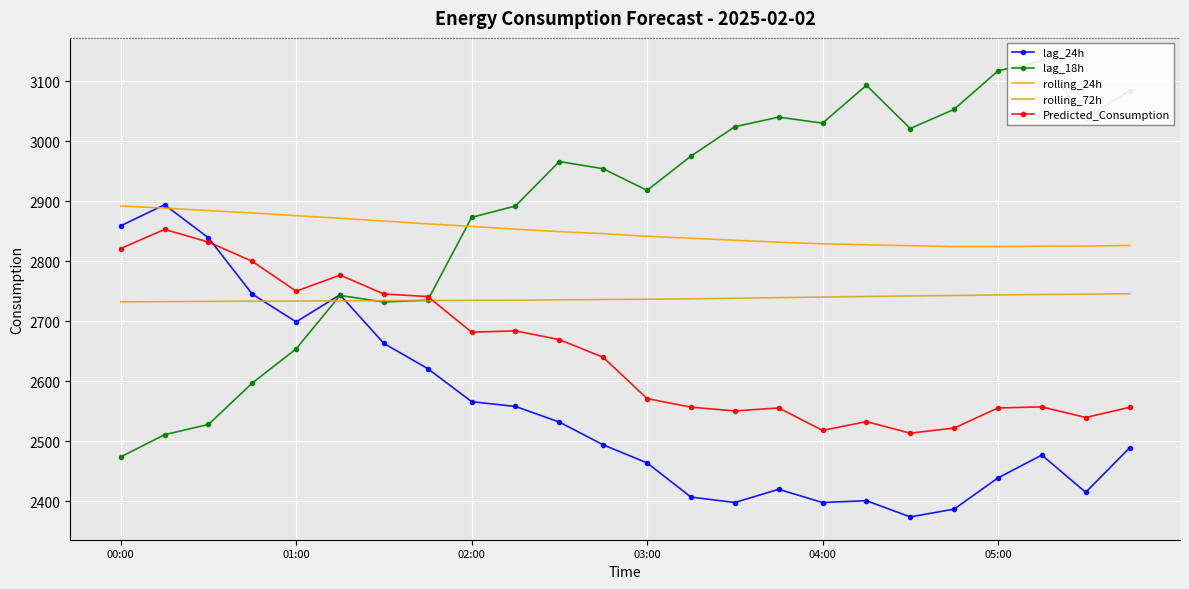

Count the number of categories in the chart.

24